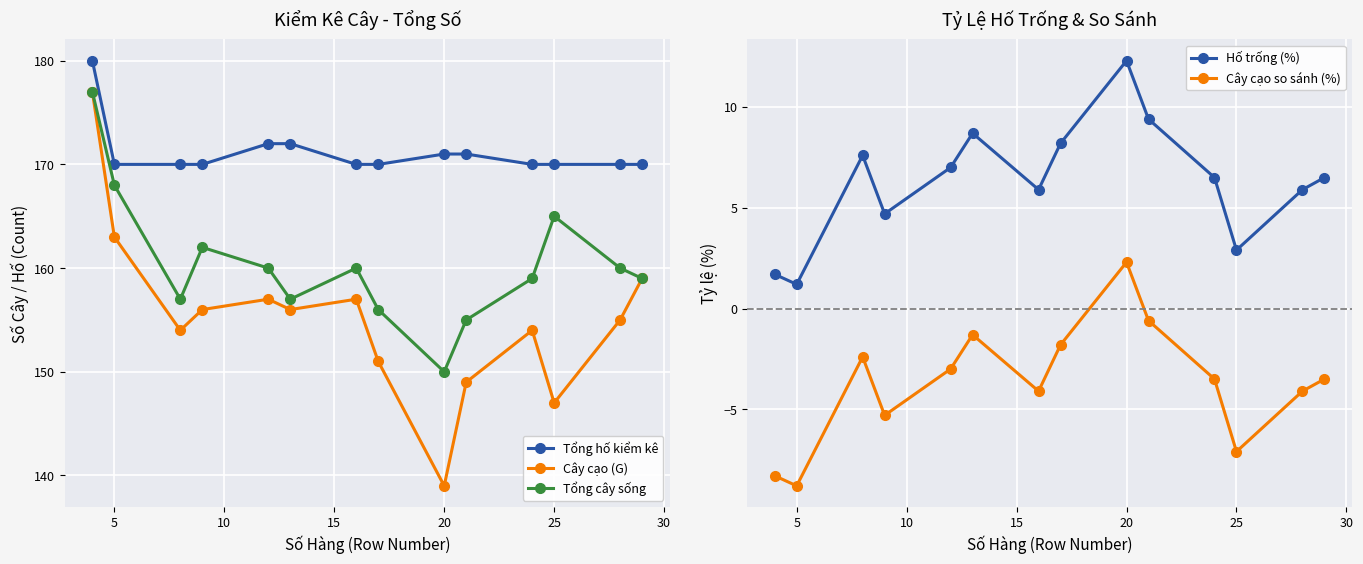

What is the highest value of the Tổng hố kiểm kê series?

180